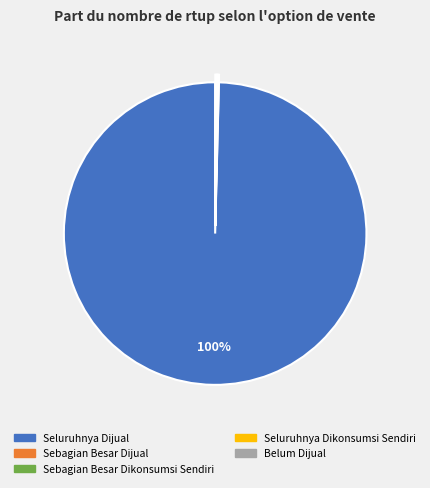

Is it true that Seluruhnya Dijual is 100% of the pie?

True